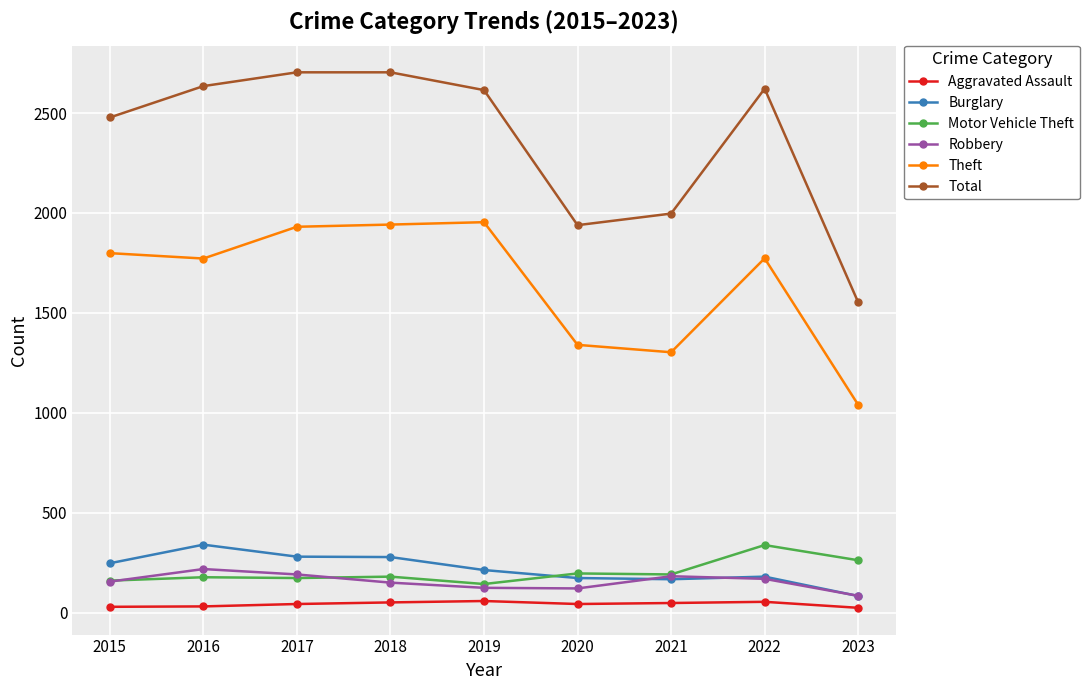

Is it true that Robbery equals 182 at 2021?

True